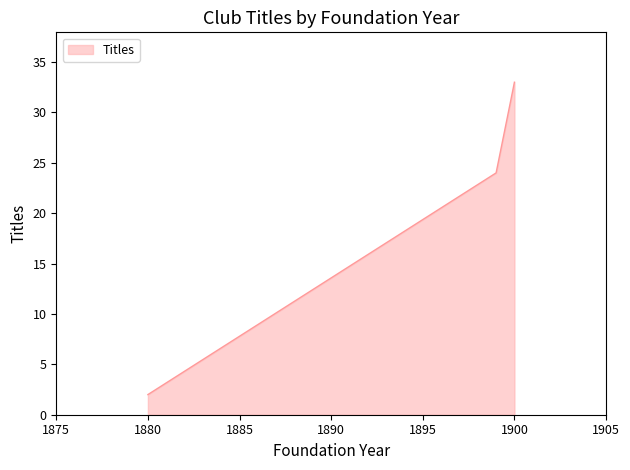

What is the maximum value shown in the chart?

33